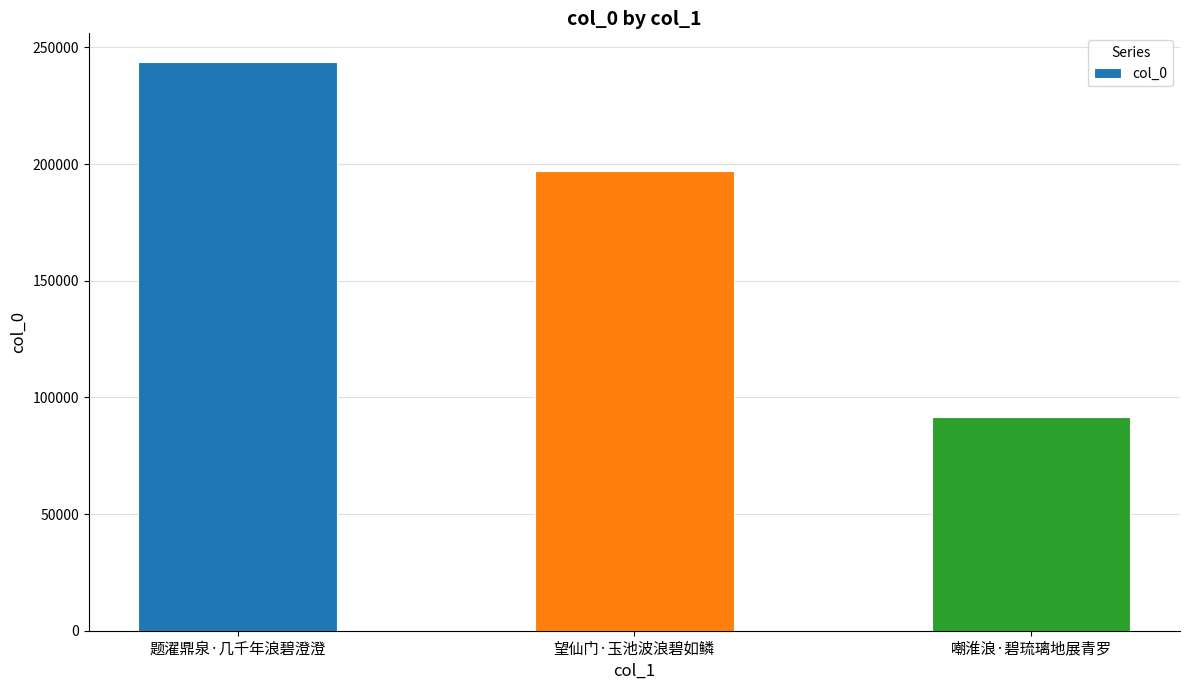

What is the label of the 1st bar from the left?

题濯鼎泉·几千年浪碧澄澄